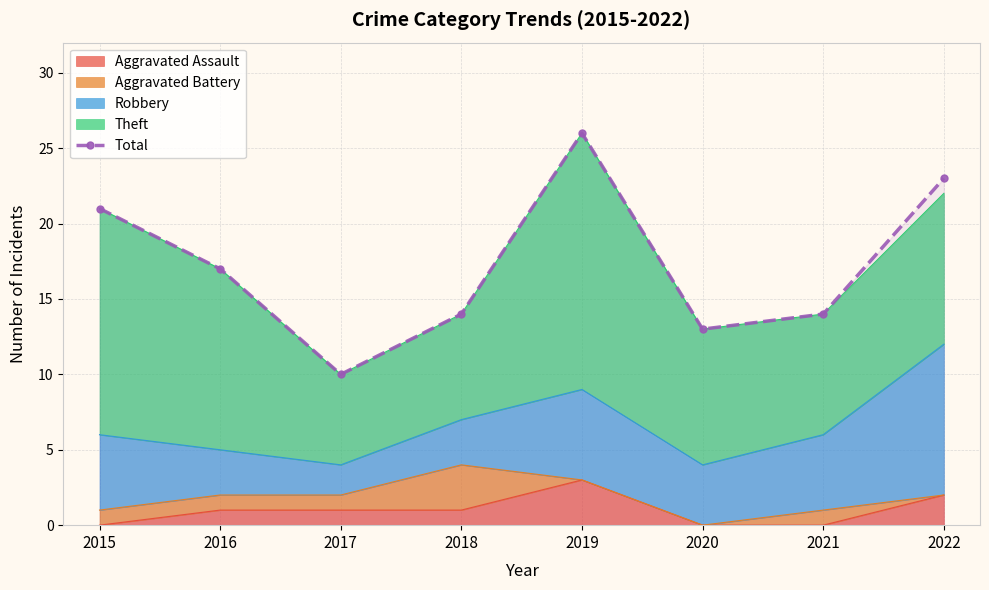

Does the chart have visible grid lines?

Yes